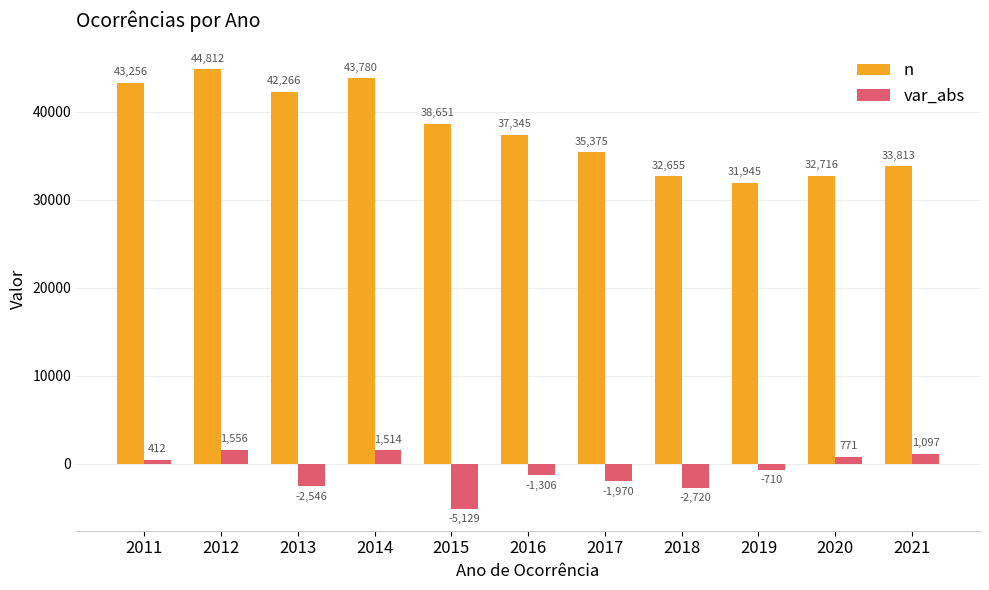

What is the total value across all series at 2012?

46368